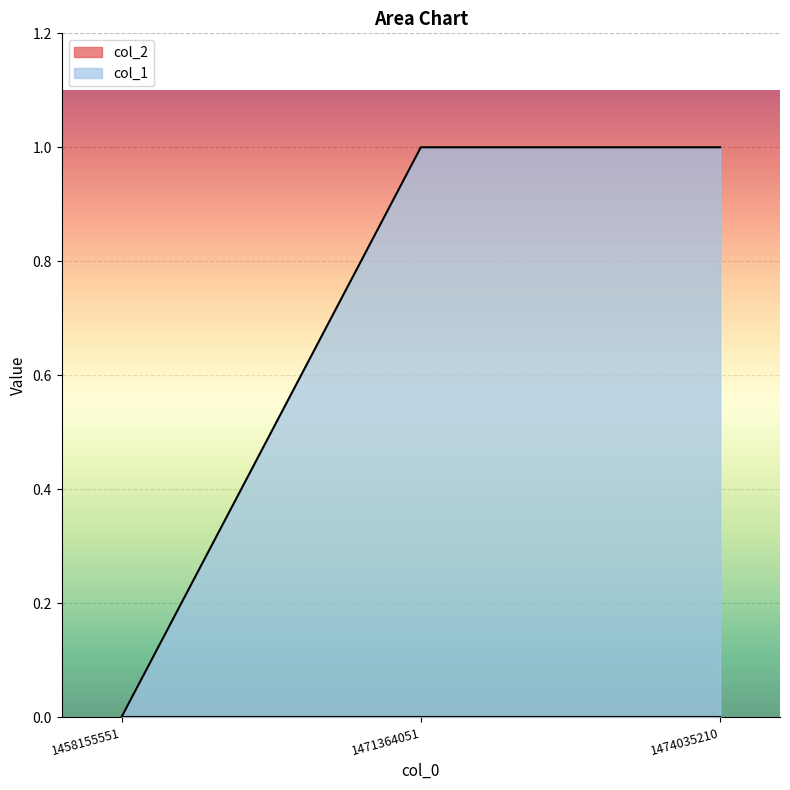

How many categories are shown in the chart?

3